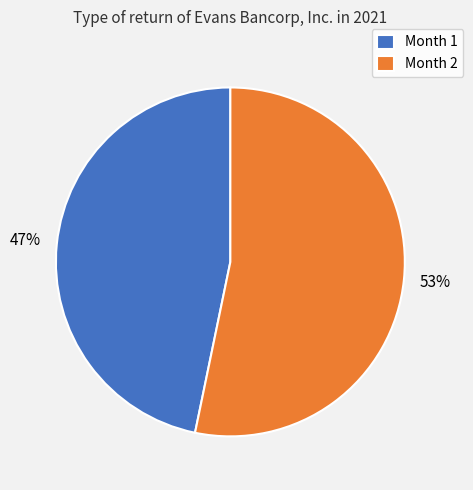

Is there a majority slice in this chart?

Yes